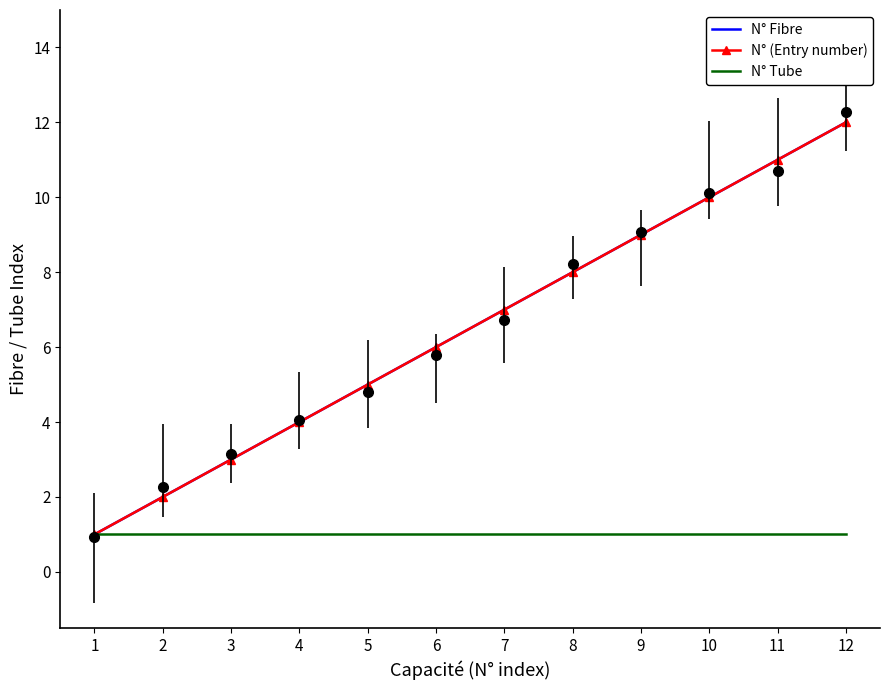

Reading right to left, extract all data points from this chart.

N° Fibre: 12=12	11=11	10=10	9=9	8=8	7=7	6=6	5=5	4=4	3=3	2=2	1=1
N° (Entry number): 12=12	11=11	10=10	9=9	8=8	7=7	6=6	5=5	4=4	3=3	2=2	1=1
N° Tube: 12=1	11=1	10=1	9=1	8=1	7=1	6=1	5=1	4=1	3=1	2=1	1=1